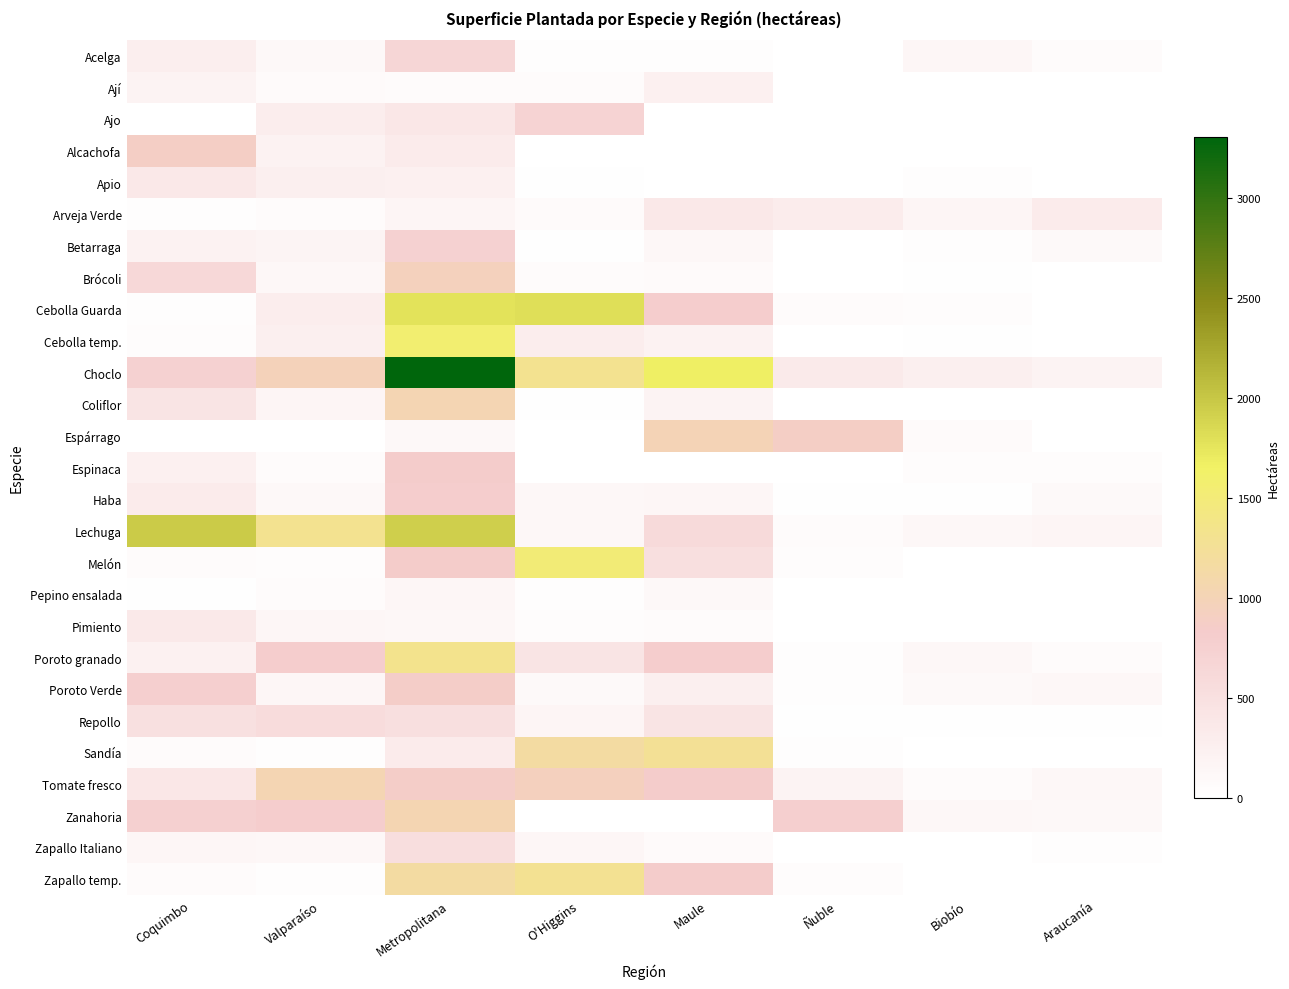

Reading right to left, list all the values displayed in this chart.

Acelga: Araucanía=62.0	Biobío=149.1	Ñuble=8.1	Maule=36.5	O'Higgins=29.3	Metropolitana=665.8	Valparaíso=112.6	Coquimbo=272.9
Ají: Araucanía=5.5	Biobío=6.2	Ñuble=3.3	Maule=234.8	O'Higgins=63.0	Metropolitana=69.7	Valparaíso=78.5	Coquimbo=186.8
Ajo: Araucanía=3.2	Biobío=9.5	Ñuble=1.1	Maule=0.6	O'Higgins=708.6	Metropolitana=377.1	Valparaíso=288.6	Coquimbo=0.0
Alcachofa: Araucanía=6.3	Biobío=1.9	Ñuble=0.0	Maule=0.0	O'Higgins=7.6	Metropolitana=325.2	Valparaíso=211.4	Coquimbo=879.2
Apio: Araucanía=8.7	Biobío=30.9	Ñuble=3.2	Maule=9.8	O'Higgins=15.9	Metropolitana=244.7	Valparaíso=256.4	Coquimbo=370.2
Arveja Verde: Araucanía=317.7	Biobío=156.9	Ñuble=304.8	Maule=366.5	O'Higgins=81.5	Metropolitana=156.3	Valparaíso=68.0	Coquimbo=37.2
Betarraga: Araucanía=92.1	Biobío=37.7	Ñuble=12.1	Maule=137.8	O'Higgins=22.9	Metropolitana=745.4	Valparaíso=169.6	Coquimbo=216.6
Brócoli: Araucanía=5.4	Biobío=13.5	Ñuble=7.2	Maule=83.1	O'Higgins=61.8	Metropolitana=952.6	Valparaíso=139.5	Coquimbo=620.3
Cebolla Guarda: Araucanía=8.9	Biobío=43.5	Ñuble=54.5	Maule=804.6	O'Higgins=1805.2	Metropolitana=1779.6	Valparaíso=291.1	Coquimbo=29.7
Cebolla temp.: Araucanía=1.0	Biobío=16.9	Ñuble=12.8	Maule=217.9	O'Higgins=289.5	Metropolitana=1566.8	Valparaíso=258.7	Coquimbo=44.9
Choclo: Araucanía=195.6	Biobío=269.6	Ñuble=340.4	Maule=1666.5	O'Higgins=1306.1	Metropolitana=3303.9	Valparaíso=980.8	Coquimbo=738.0
Coliflor: Araucanía=7.4	Biobío=9.4	Ñuble=6.5	Maule=195.5	O'Higgins=18.9	Metropolitana=1025.5	Valparaíso=161.1	Coquimbo=427.3
Espárrago: Araucanía=8.0	Biobío=77.8	Ñuble=884.6	Maule=997.6	O'Higgins=0.0	Metropolitana=107.8	Valparaíso=6.0	Coquimbo=0.0
Espinaca: Araucanía=40.9	Biobío=49.3	Ñuble=3.2	Maule=4.0	O'Higgins=0.0	Metropolitana=836.7	Valparaíso=67.0	Coquimbo=243.0
Haba: Araucanía=95.8	Biobío=21.9	Ñuble=20.8	Maule=153.7	O'Higgins=118.0	Metropolitana=800.7	Valparaíso=103.5	Coquimbo=311.6
Lechuga: Araucanía=161.8	Biobío=126.1	Ñuble=54.3	Maule=600.1	O'Higgins=141.5	Metropolitana=1928.9	Valparaíso=1309.3	Coquimbo=1963.5
Melón: Araucanía=2.0	Biobío=4.7	Ñuble=38.8	Maule=518.3	O'Higgins=1514.7	Metropolitana=842.9	Valparaíso=42.5	Coquimbo=64.5
Pepino ensalada: Araucanía=8.2	Biobío=12.4	Ñuble=2.1	Maule=112.7	O'Higgins=30.1	Metropolitana=142.0	Valparaíso=52.7	Coquimbo=20.6
Pimiento: Araucanía=1.2	Biobío=1.0	Ñuble=1.7	Maule=61.8	O'Higgins=39.1	Metropolitana=128.5	Valparaíso=142.6	Coquimbo=354.6
Poroto granado: Araucanía=62.8	Biobío=128.2	Ñuble=35.1	Maule=812.3	O'Higgins=438.8	Metropolitana=1333.3	Valparaíso=805.8	Coquimbo=229.0
Poroto Verde: Araucanía=135.6	Biobío=90.7	Ñuble=34.7	Maule=256.7	O'Higgins=102.7	Metropolitana=864.6	Valparaíso=145.8	Coquimbo=778.3
Repollo: Araucanía=18.5	Biobío=13.4	Ñuble=14.2	Maule=434.7	O'Higgins=158.5	Metropolitana=520.6	Valparaíso=562.6	Coquimbo=495.7
Sandía: Araucanía=1.6	Biobío=5.8	Ñuble=28.1	Maule=1277.7	O'Higgins=1162.8	Metropolitana=318.5	Valparaíso=36.4	Coquimbo=59.1
Tomate fresco: Araucanía=118.8	Biobío=53.1	Ñuble=187.5	Maule=838.8	O'Higgins=938.0	Metropolitana=862.2	Valparaíso=1020.3	Coquimbo=390.2
Zanahoria: Araucanía=110.6	Biobío=126.9	Ñuble=776.0	Maule=6.0	O'Higgins=0.0	Metropolitana=1038.6	Valparaíso=801.9	Coquimbo=753.4
Zapallo Italiano: Araucanía=30.1	Biobío=12.7	Ñuble=11.6	Maule=77.9	O'Higgins=150.1	Metropolitana=538.2	Valparaíso=140.8	Coquimbo=151.3
Zapallo temp.: Araucanía=7.9	Biobío=9.6	Ñuble=42.6	Maule=827.9	O'Higgins=1297.5	Metropolitana=1164.1	Valparaíso=32.1	Coquimbo=74.8